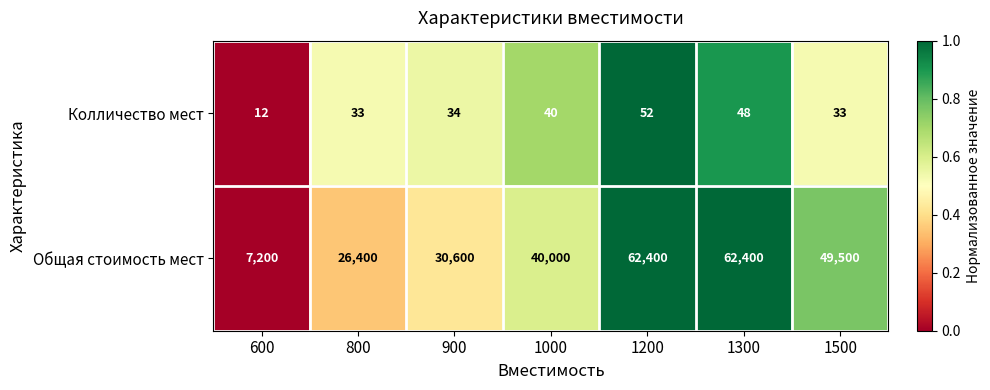

What is the sum of the Общая стоимость мест values at 1500 and 1300?

111900